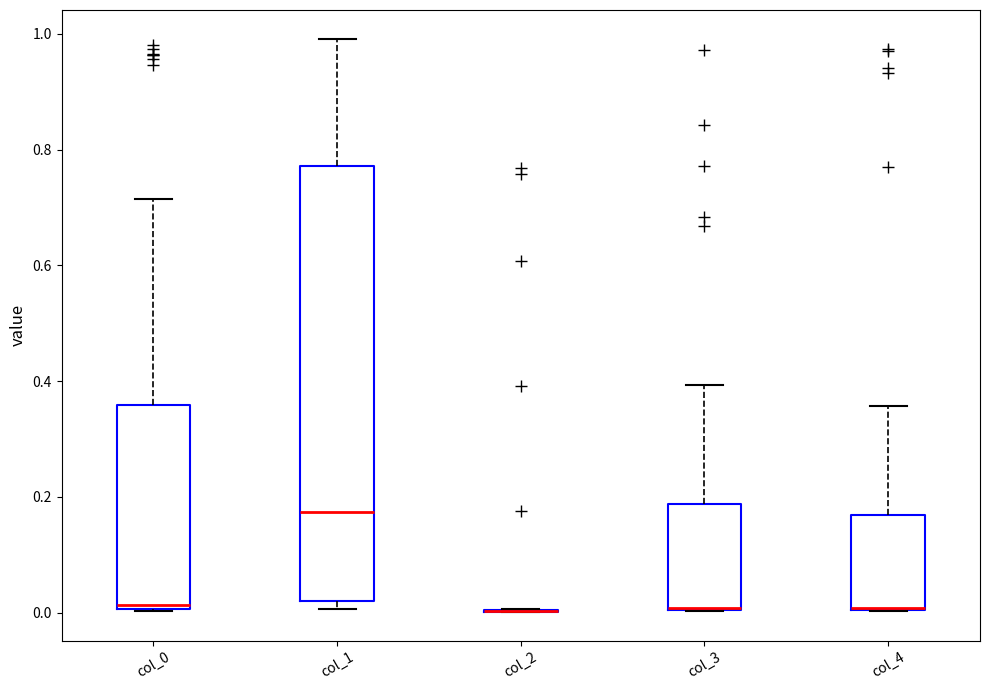

Where is the upper edge of the box for col_0 on the y-axis? The values are not printed on the chart, so give them approximately, as read against the axis.

0.36